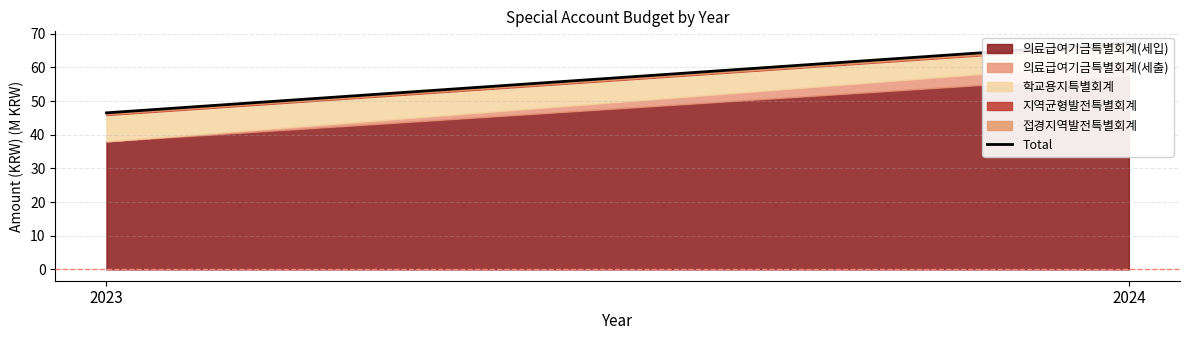

What is the smallest value displayed?

46.5